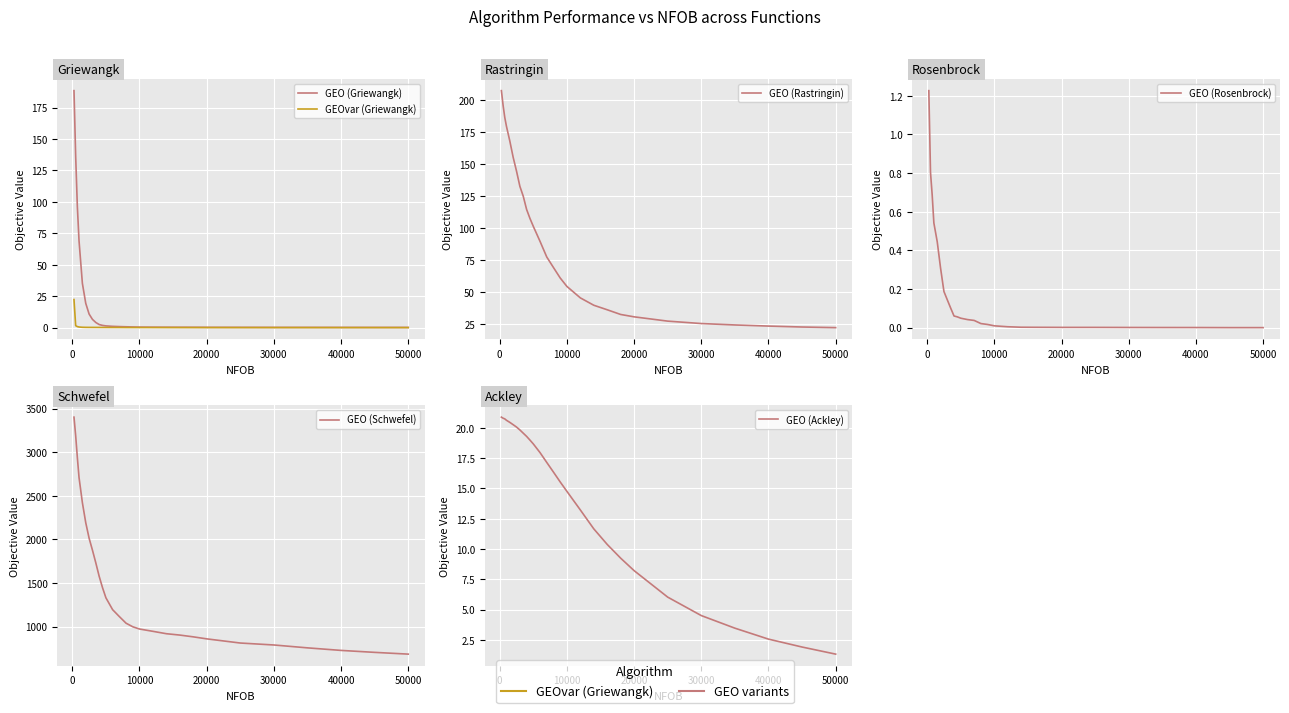

At how many categories does at least one series exceed 2126?

6